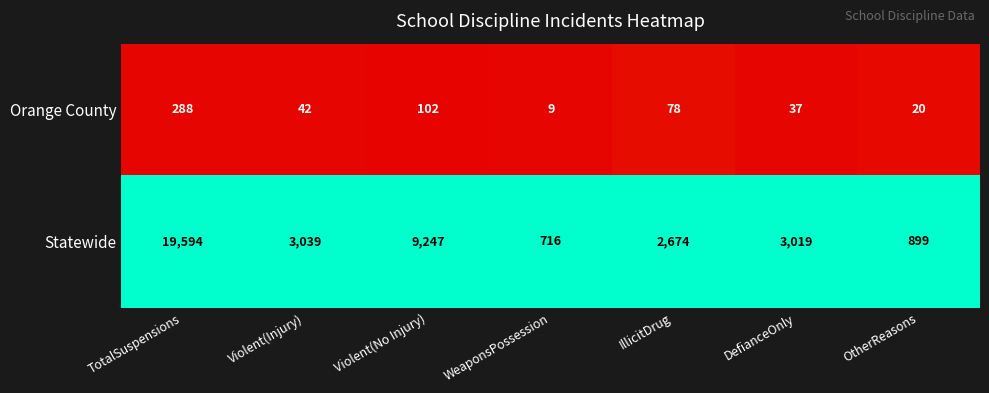

Rank the series at OtherReasons from lowest to highest value.

Orange County, Statewide